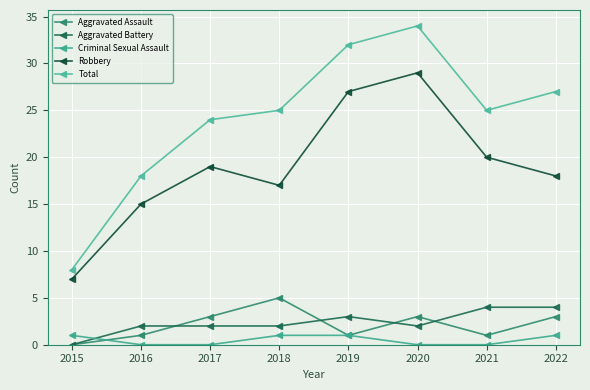

How many lines are shown in the chart?

5